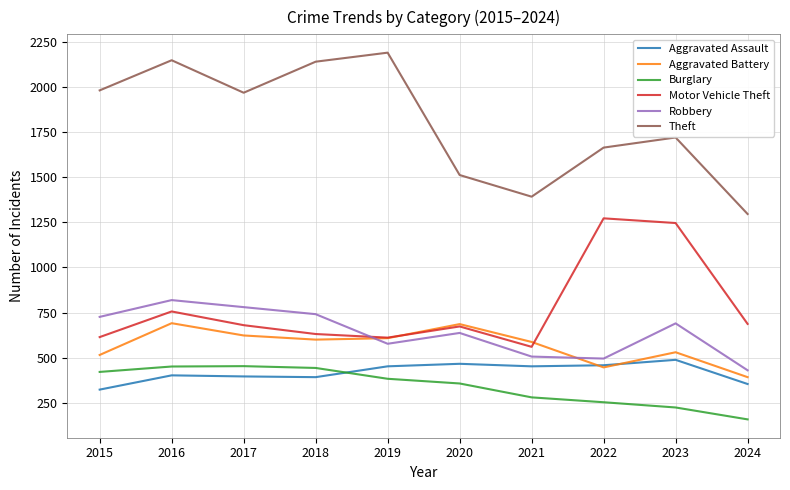

At which category does the chart reach its minimum across all series?

2024